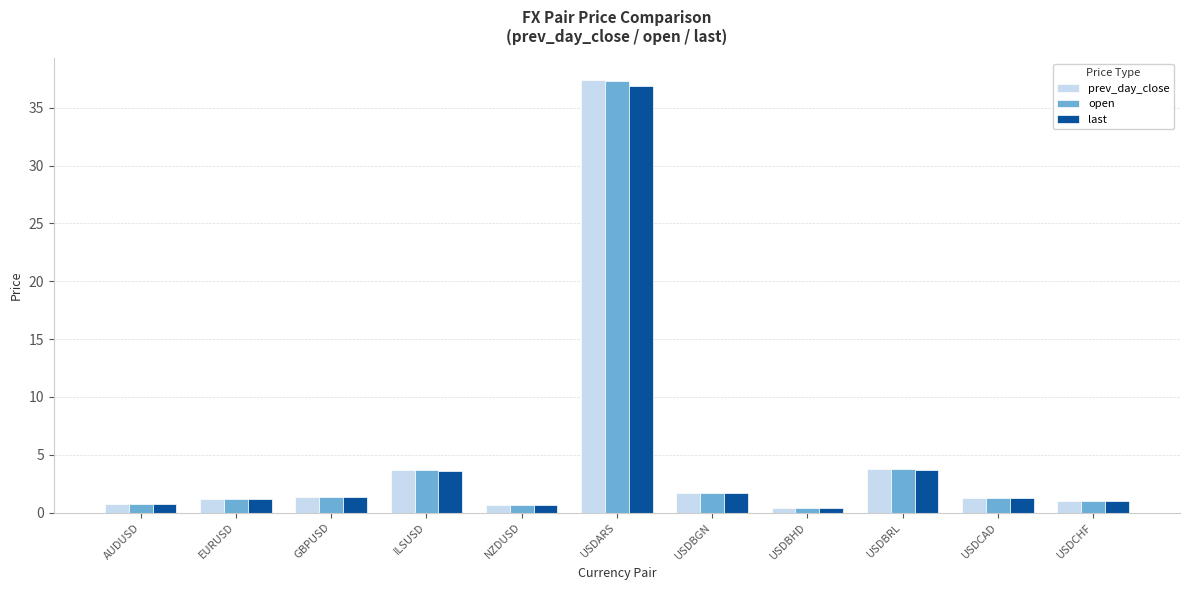

What value does the open series have at USDCAD?

1.3